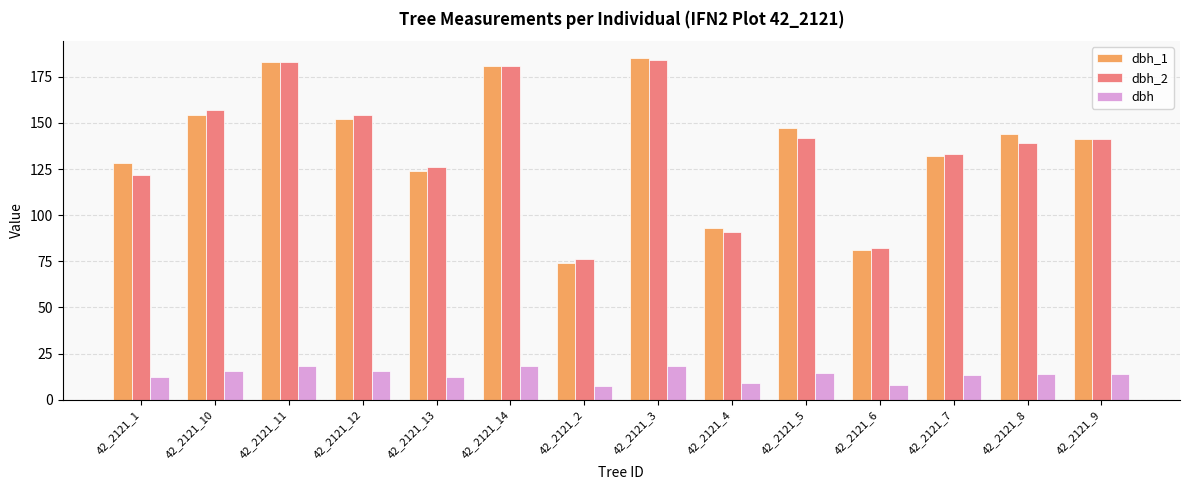

Which series has the widest spread of values?

dbh_1